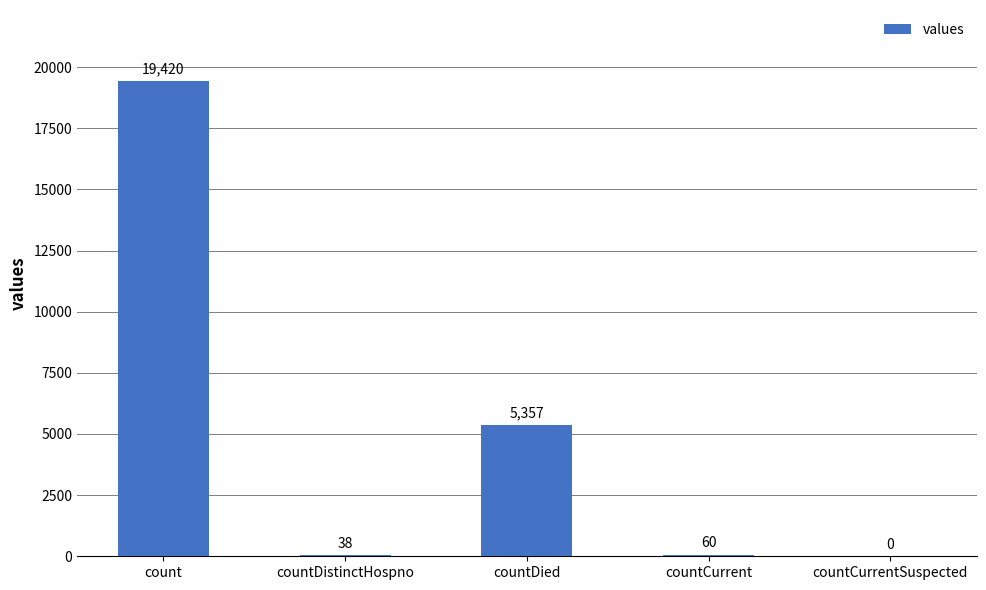

The chart shows a value of 33414 at count. True or false?

False